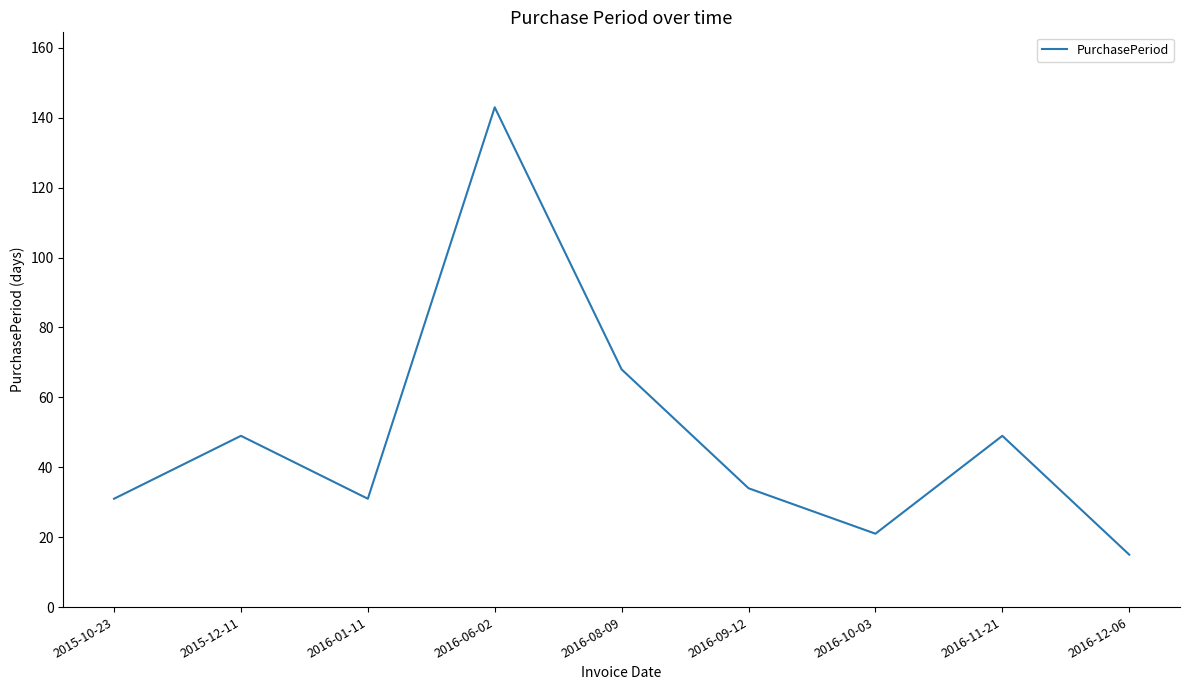

What value does the data have at 2016-09-12?

34